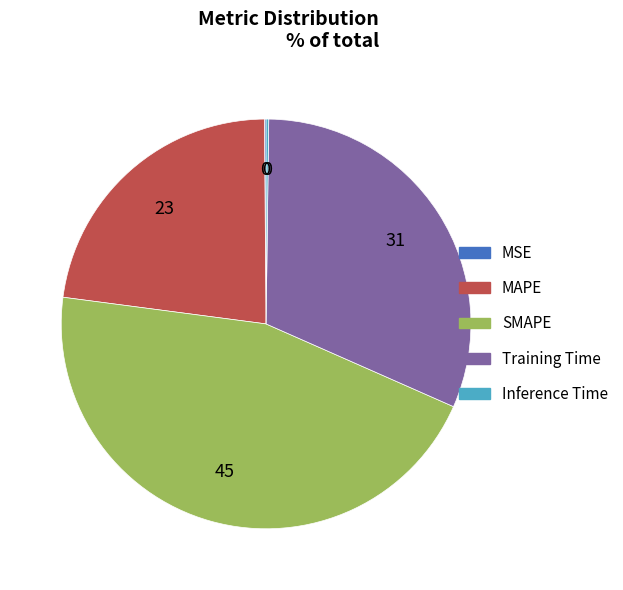

Which category has the biggest portion of the pie?

SMAPE